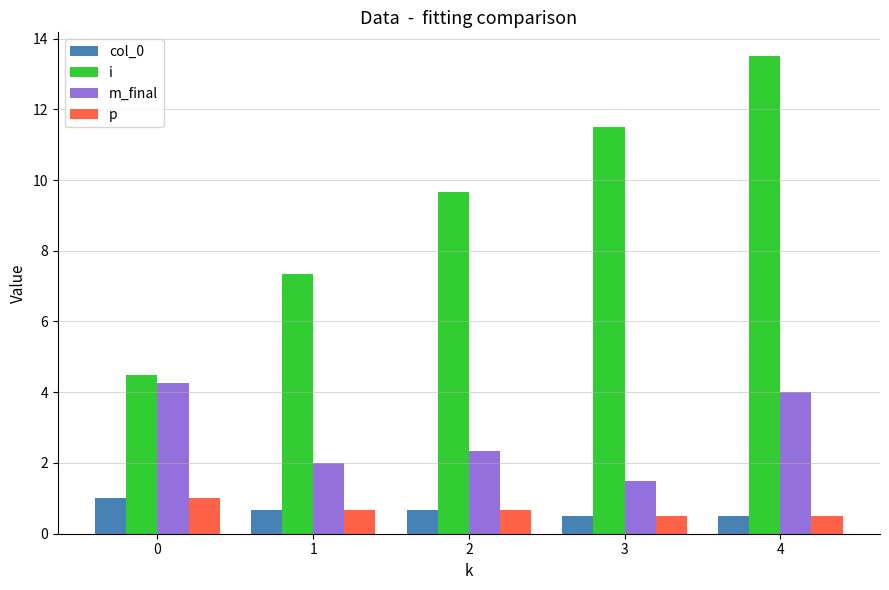

What is the difference between the maximum and minimum values in the col_0 series?

0.5